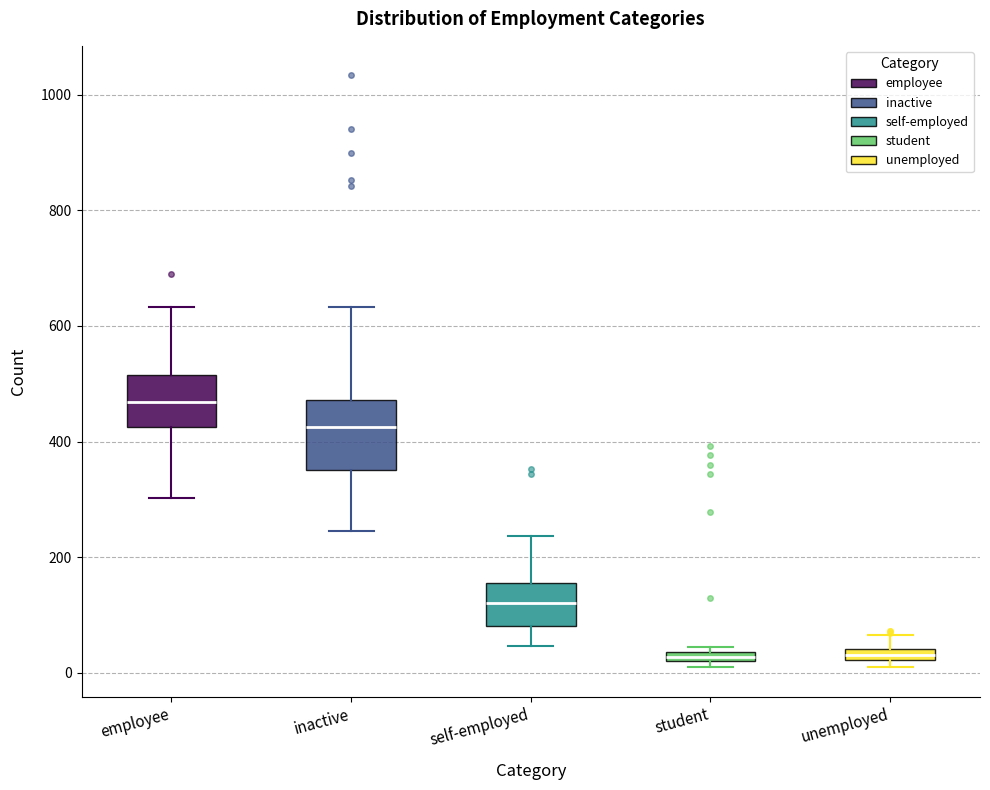

Where is the lower edge of the box for unemployed on the y-axis? The values are not printed on the chart, so give them approximately, as read against the axis.

20